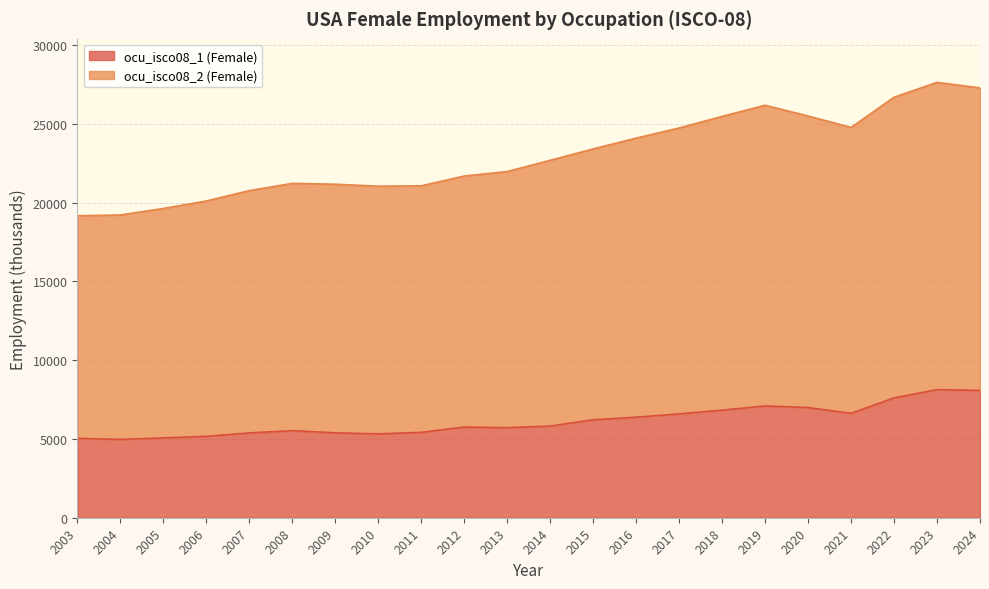

Where is the first local maximum for ocu_isco08_2 (Female)?

2008